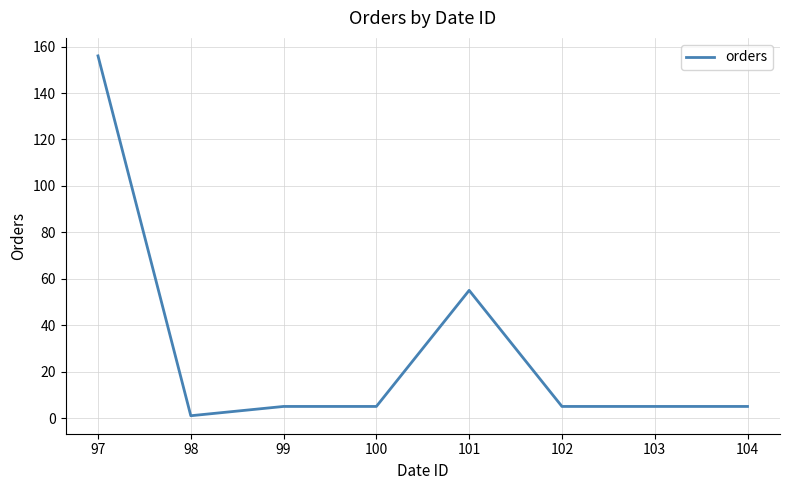

What is the approximate value at 100, to the nearest 50?

0